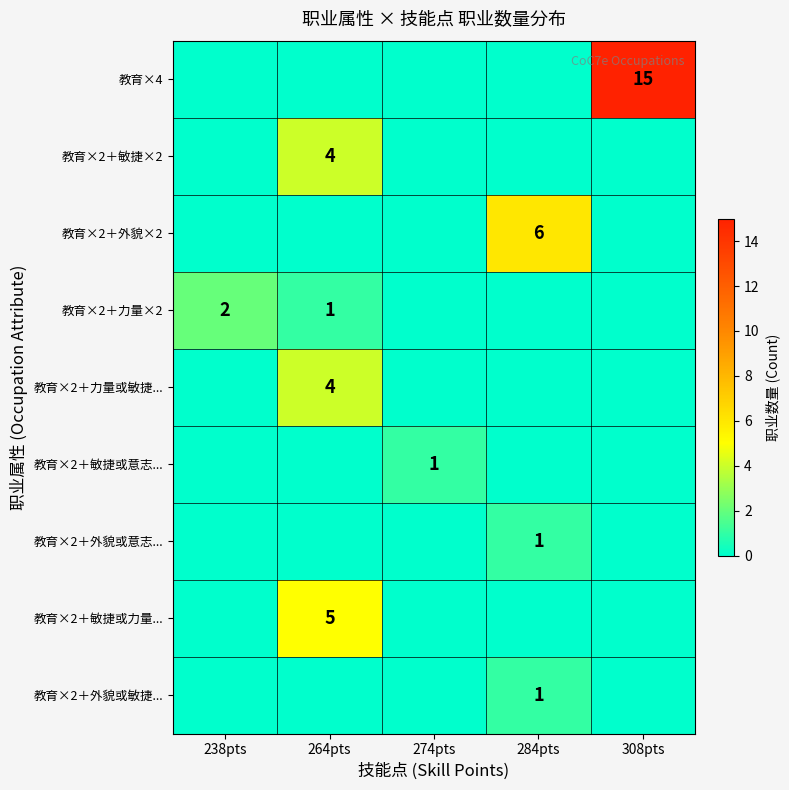

What is the spread (max minus min) of values at 308pts?

15